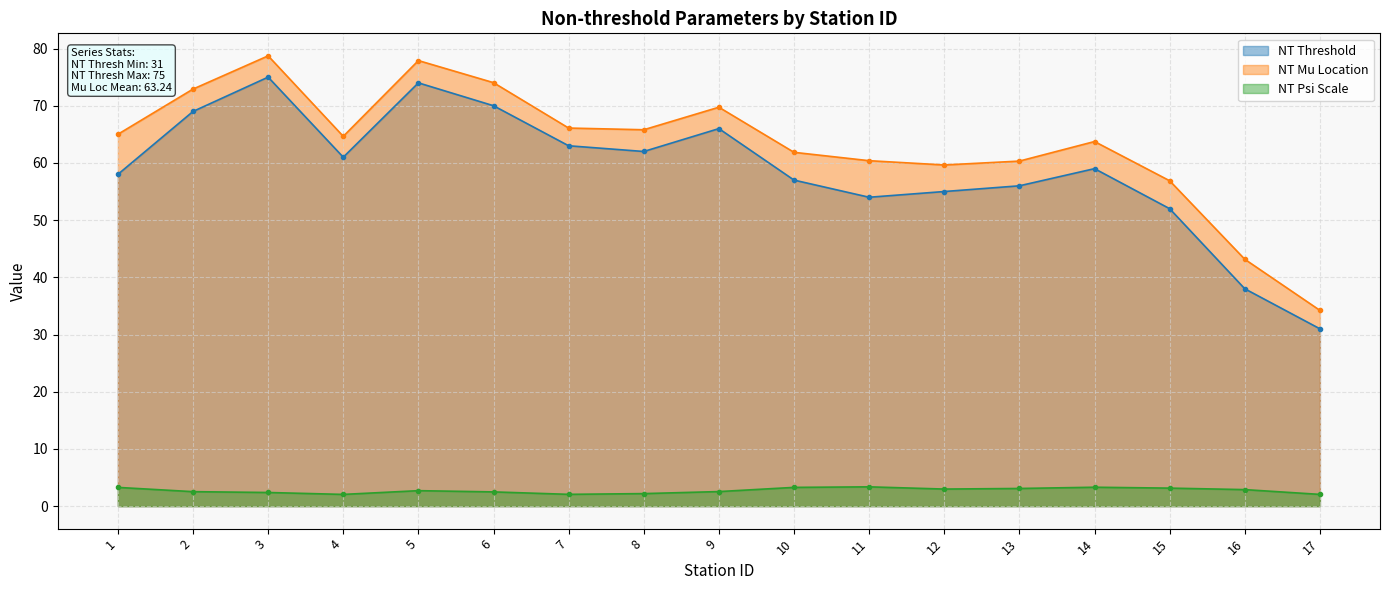

What is the difference between the maximum and minimum values in the nt_thresh series?

44.0